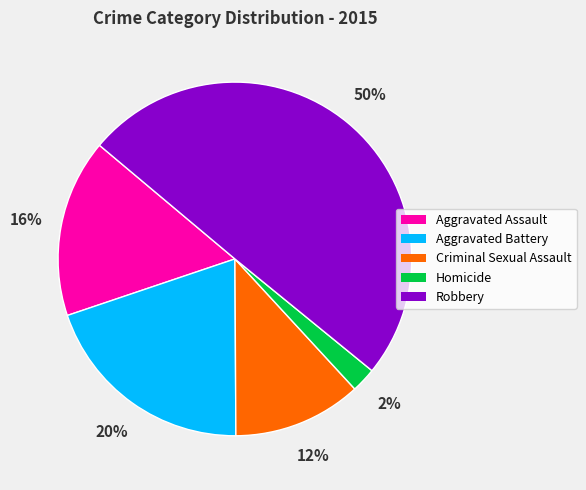

To the nearest percent, what portion does Criminal Sexual Assault represent?

12%